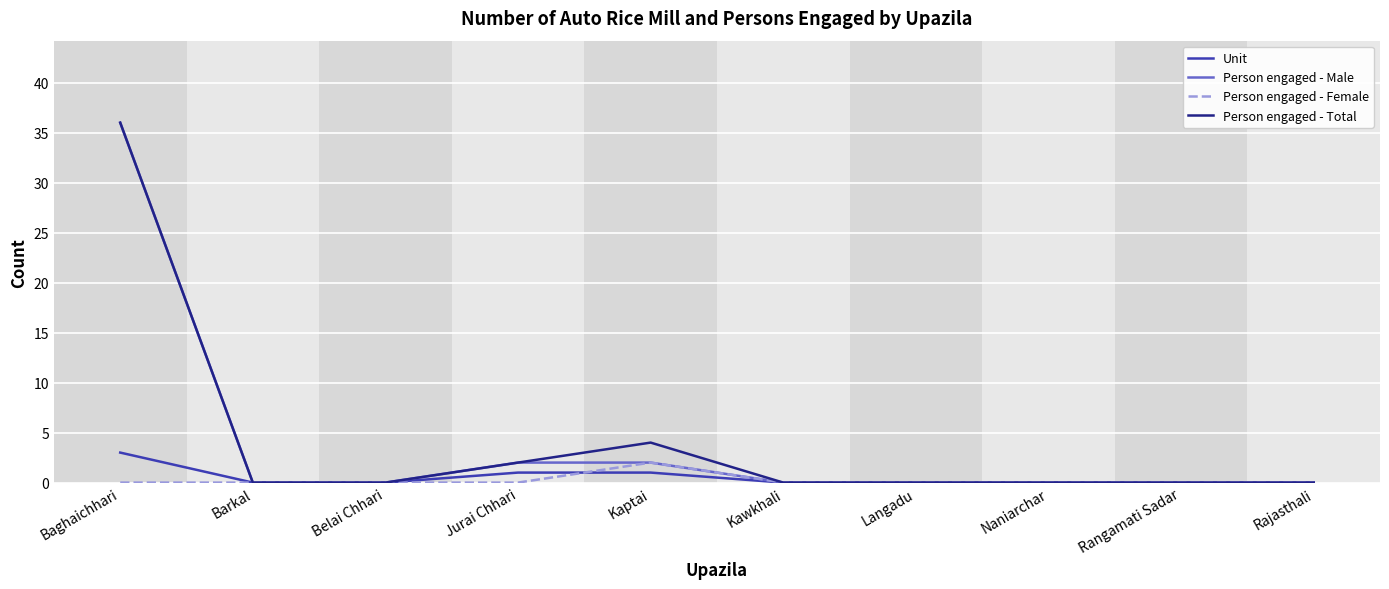

What is the sum of all Person engaged - Female values?

2